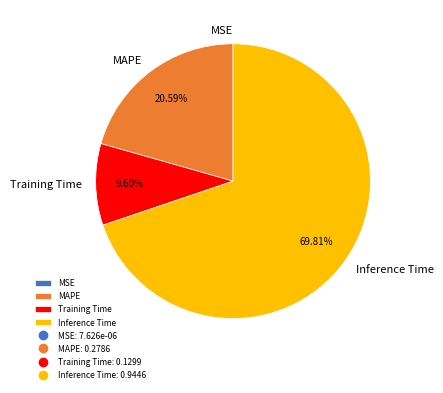

True or false: Inference Time accounts for 70% of the total.

True